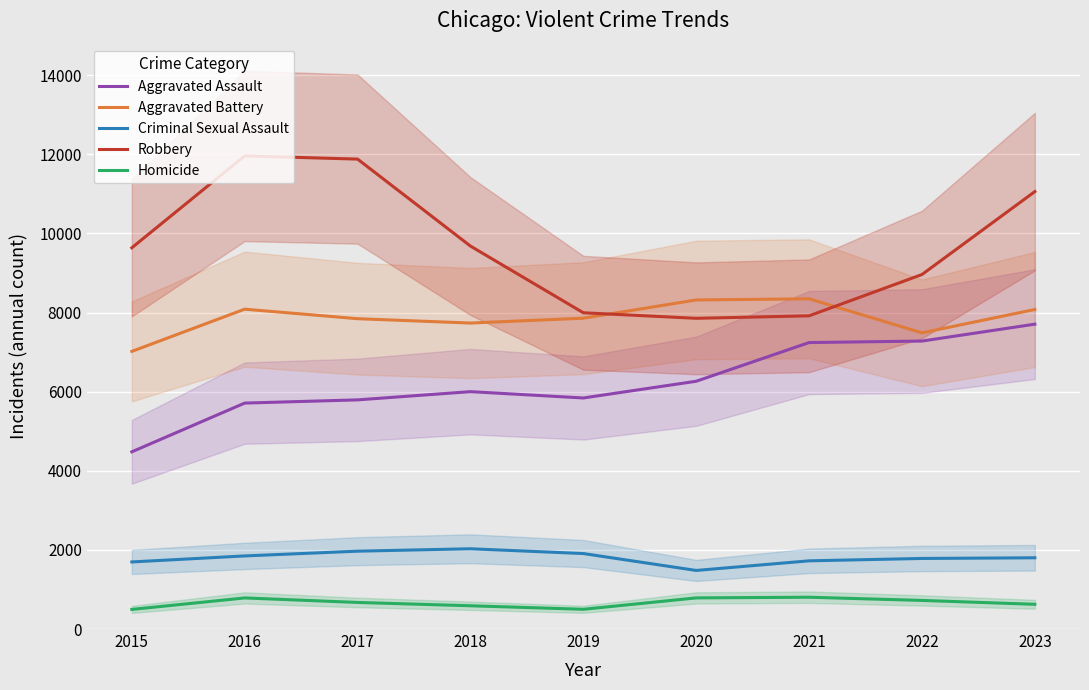

What value does the Aggravated Assault series have at 2015, to the nearest 10?

4480